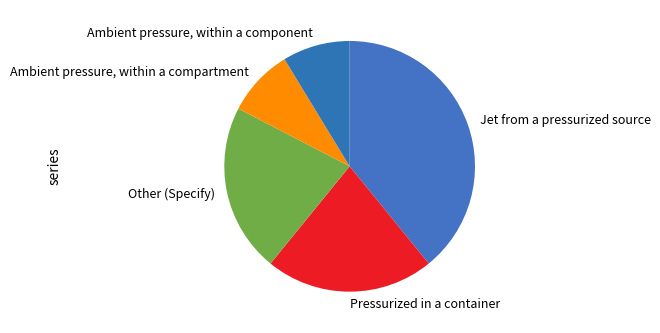

Approximately how many times larger is the value at Jet from a pressurized source compared to Pressurized in a container?

1.8